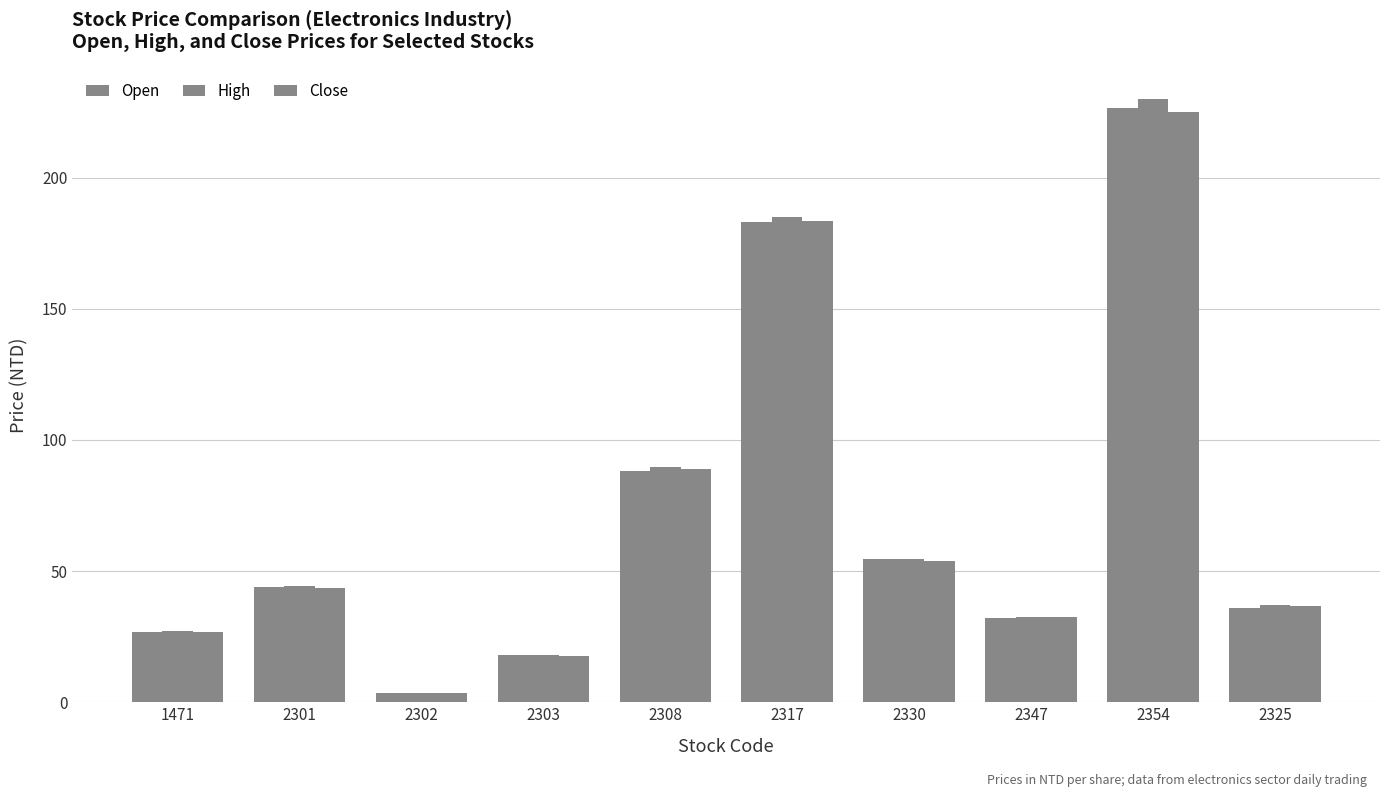

What is the difference between the Open values at 2302 and 2347?

28.7